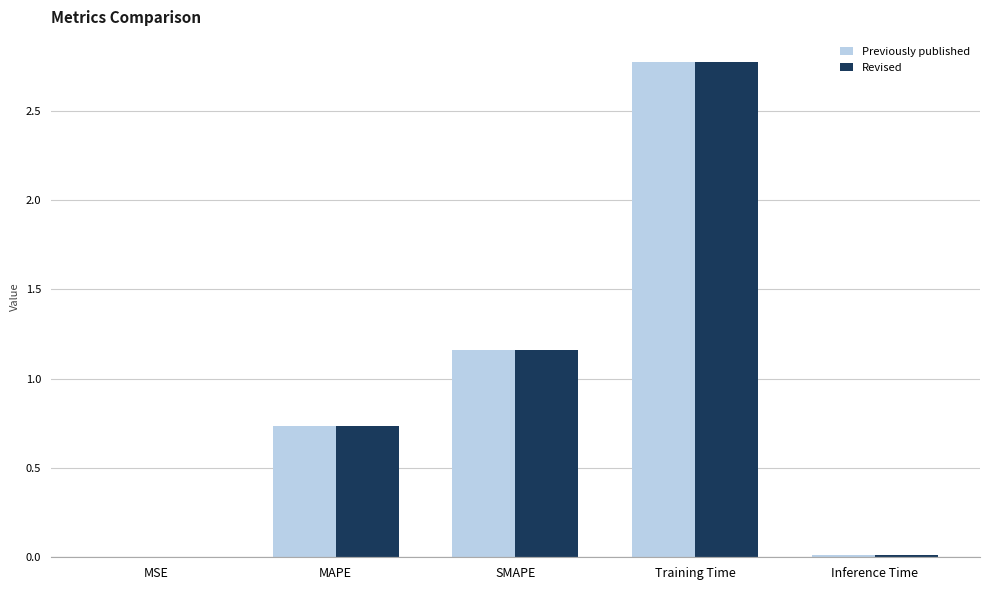

What is the total value across all series at MAPE?

1.5